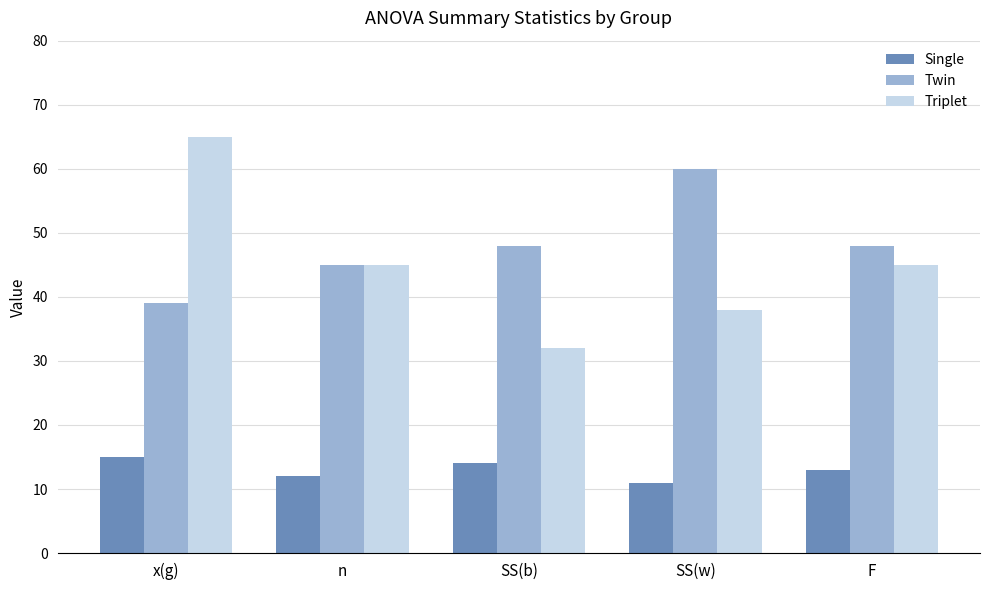

What is the average value of the Twin series?

48